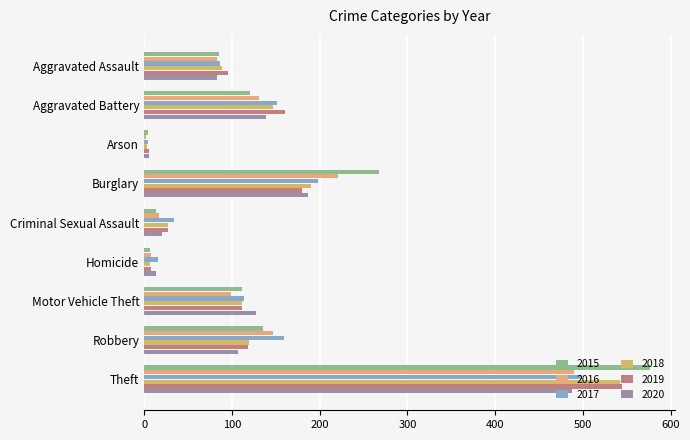

How many data points in 2020 are less than 107?

4